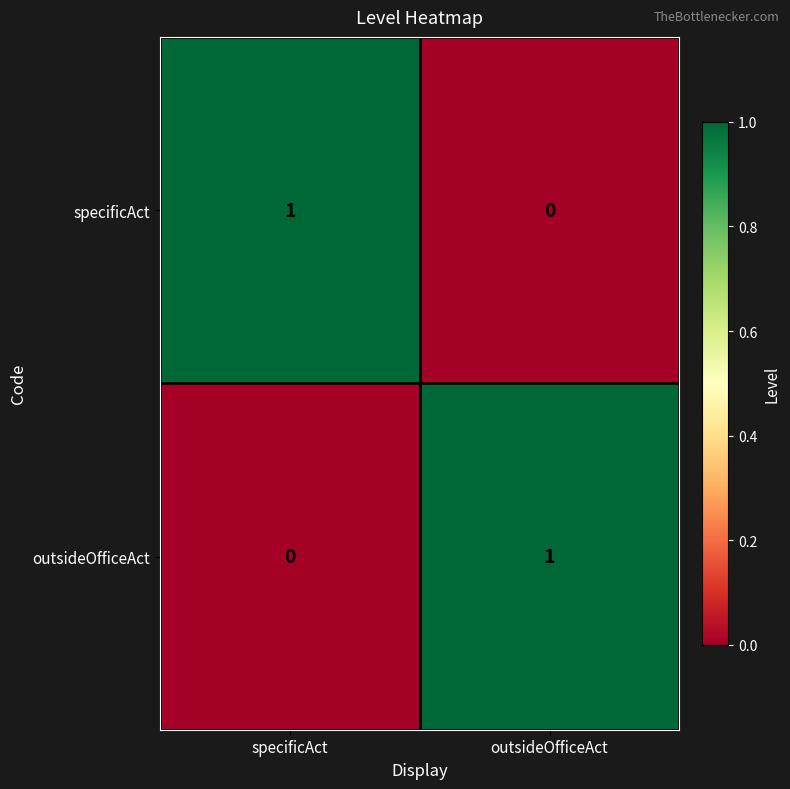

Where is outsideOfficeAct nearest to the value 0?

specificAct